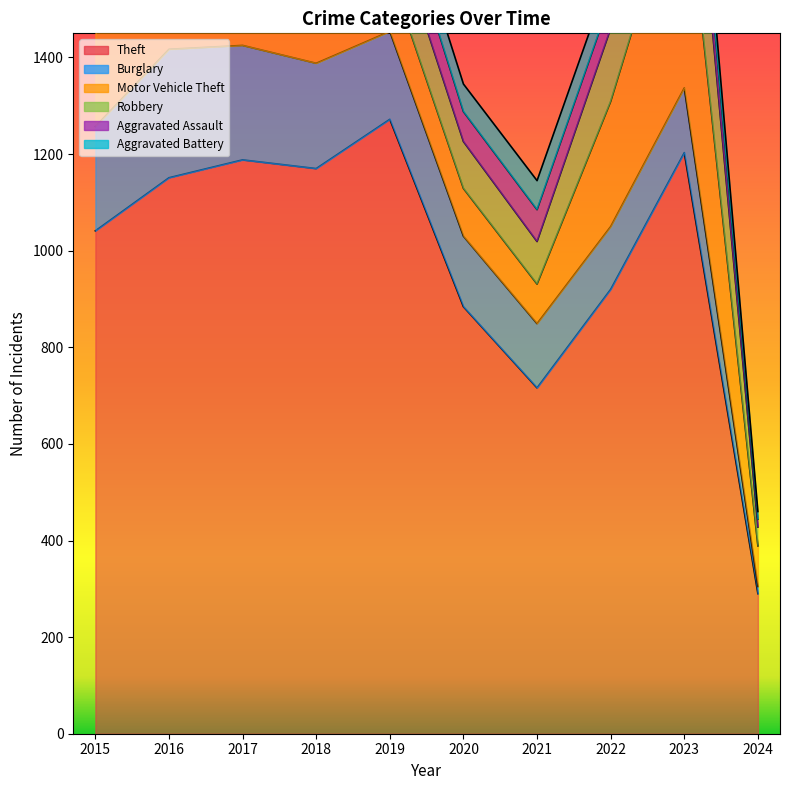

At which category is the sum across all series the highest?

2023